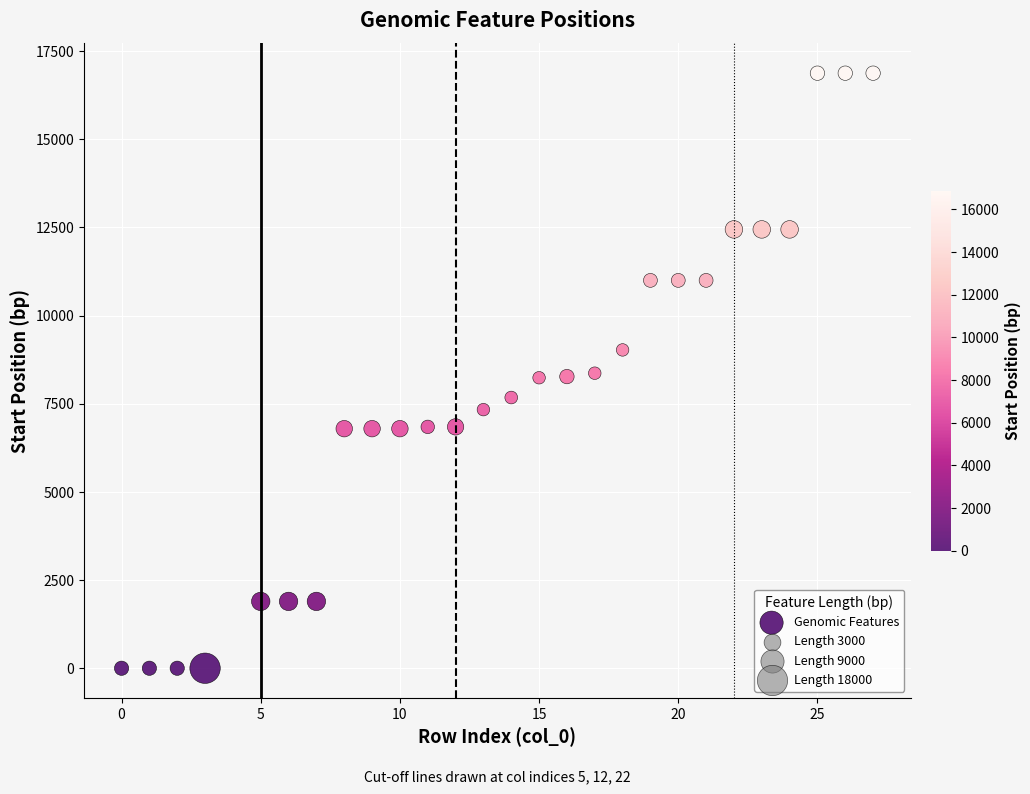

What is the range of X values (max minus min)?

27